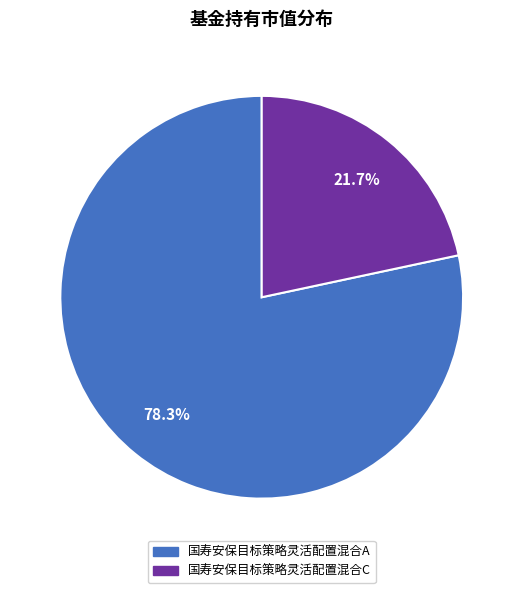

Is there a majority slice in this chart?

Yes